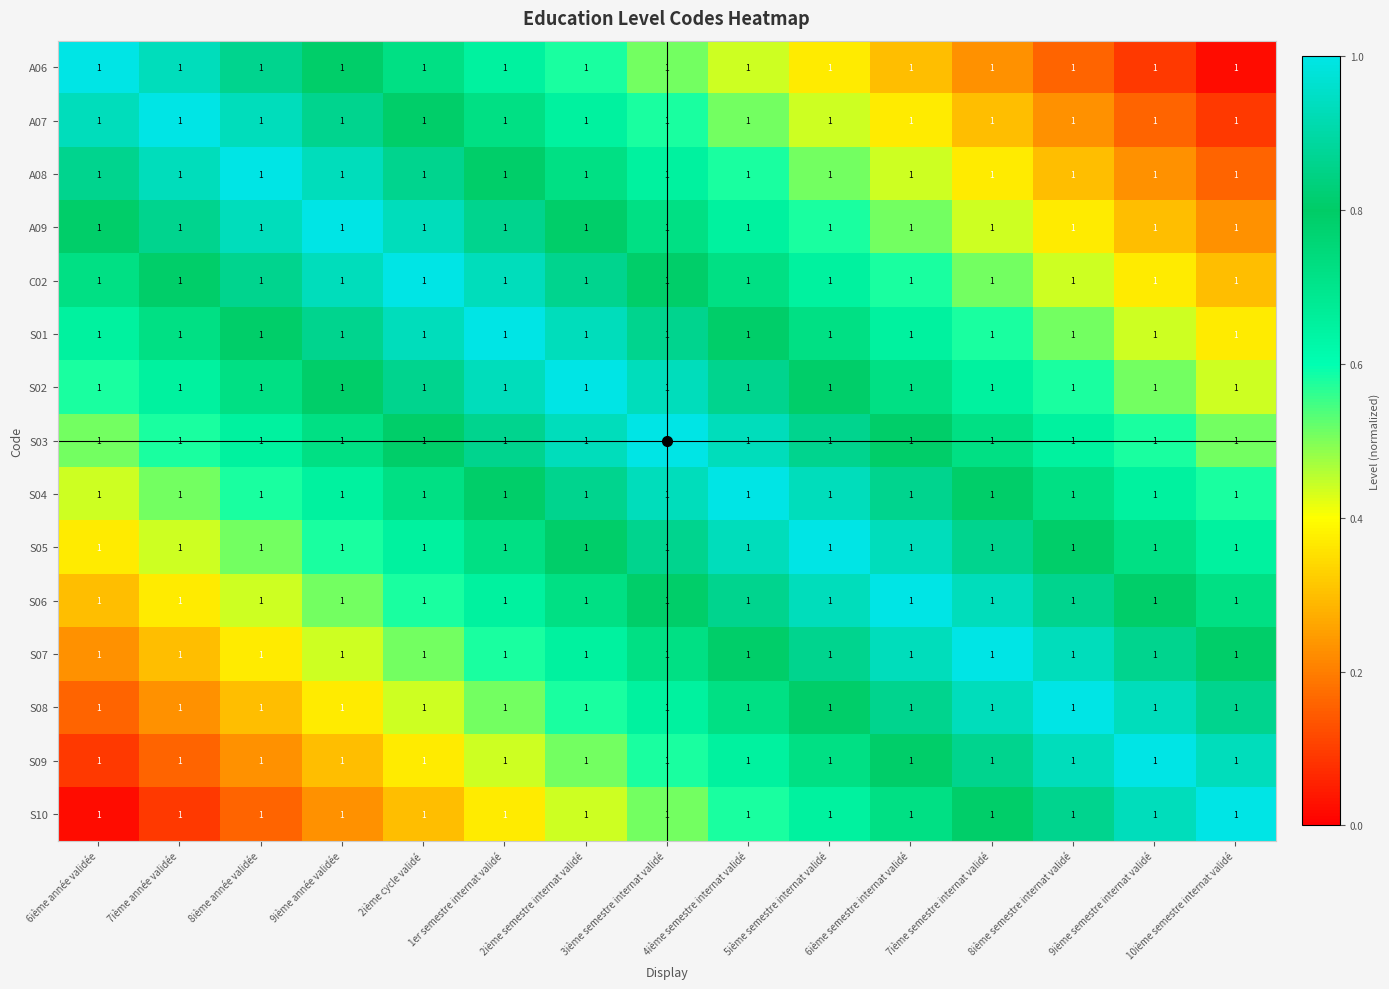

Is the value of S07 at 2ième cycle validé greater than the value of S08 at 8ième année validée?

Yes